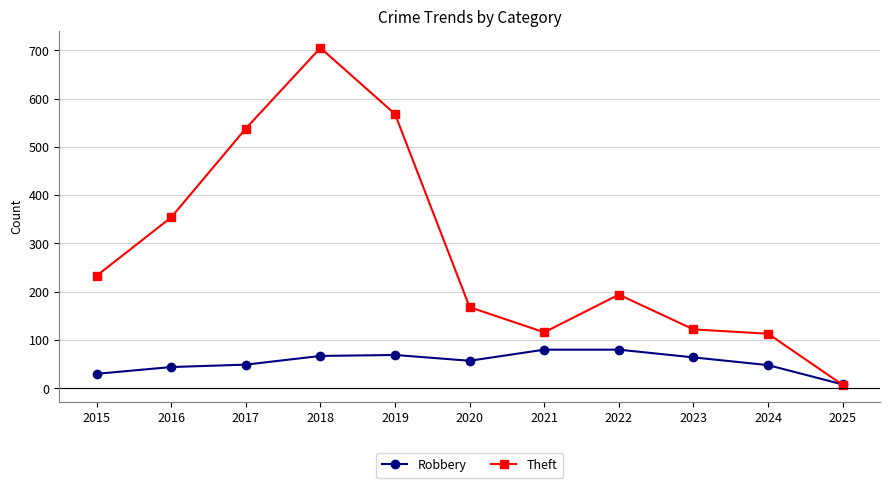

The Theft series shows 122 at 2023. True or false?

True